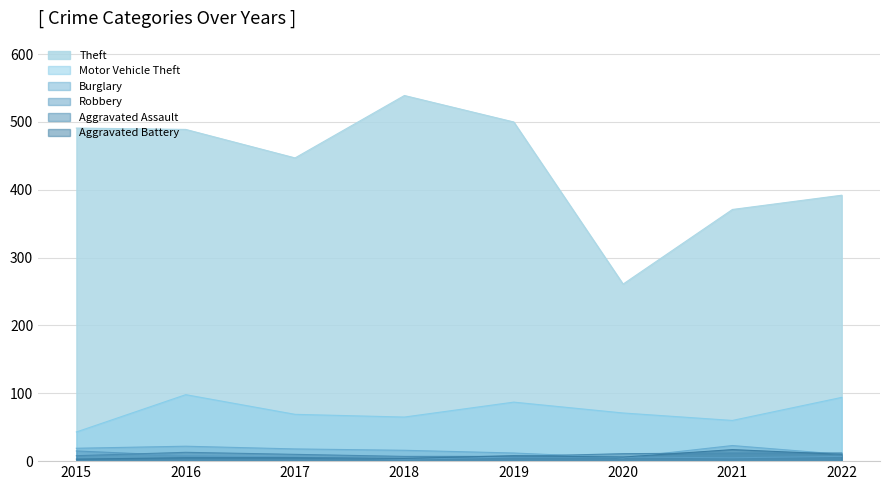

Count the number of categories in the chart.

8